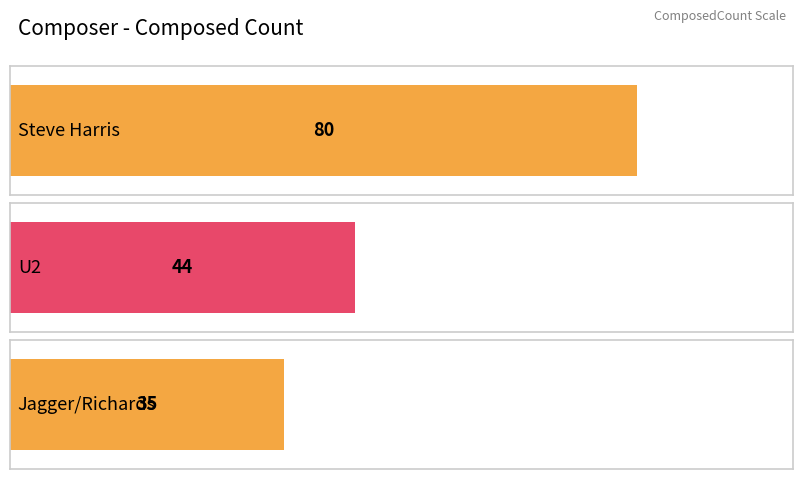

How many values are below 44?

1